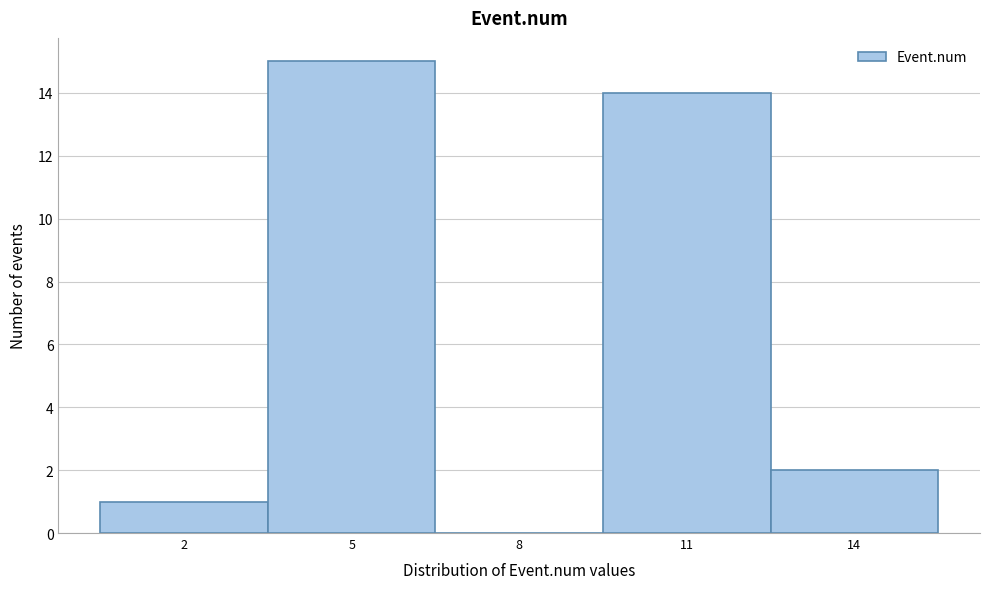

Reading left to right, extract all data points from this chart.

2=1	5=15	8=0	11=14	14=2